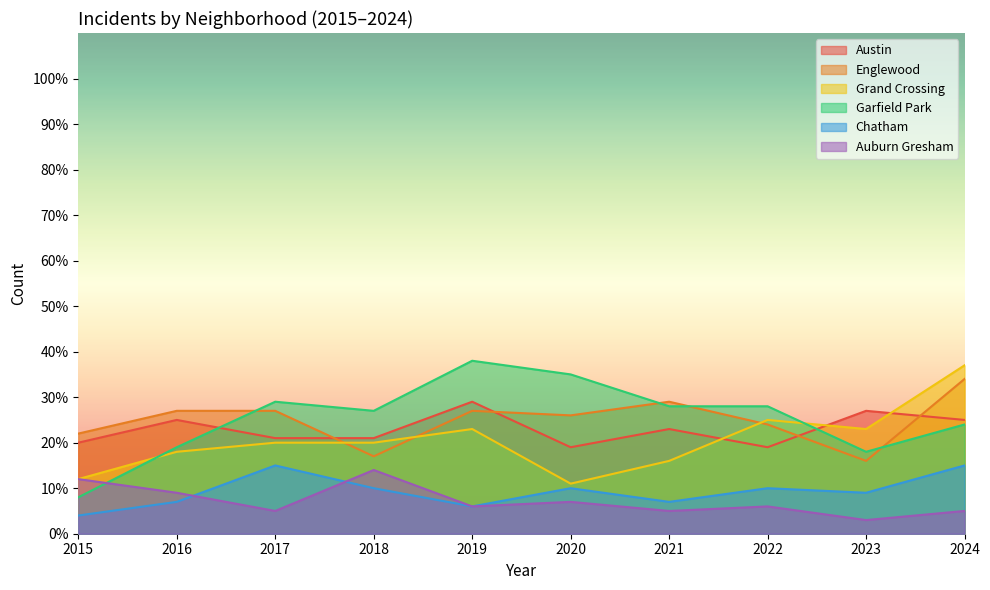

Is it true that Chatham equals 2 at 2016?

False